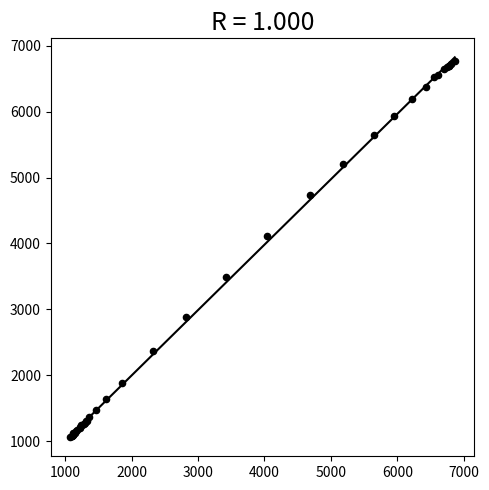

What Y value in the scatter plot is closest to 3911?

4112.7